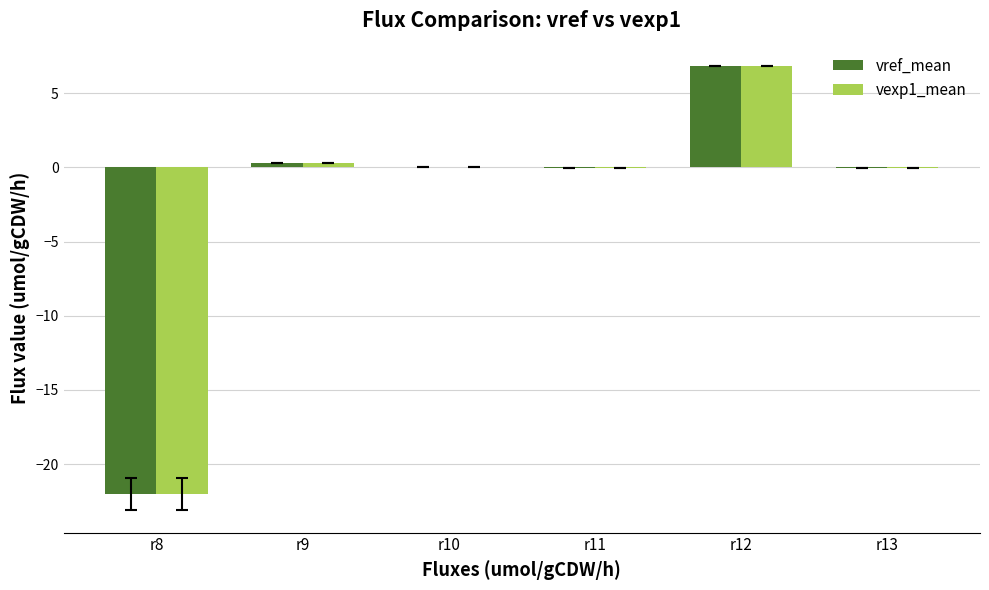

How many groups of bars are there?

6